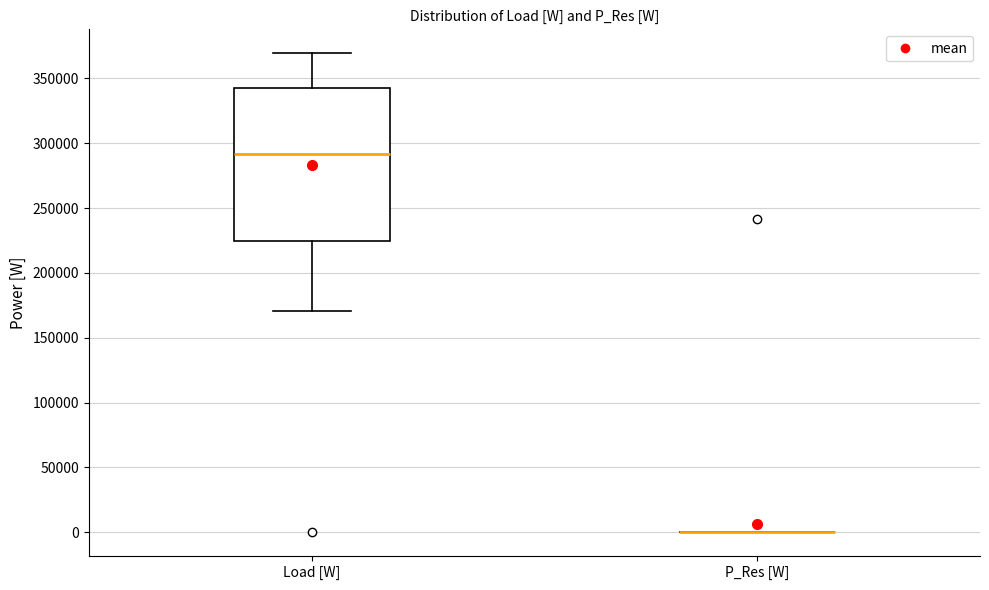

Reading left to right, transcribe this box plot: for each box, give where its median line is, the range the box spans, and where its two whiskers end, as read against the y-axis. The values are not printed on the chart, so give them approximately, as read against the axis.

Load [W]: median 290000, box 225000 to 340000, whiskers 170000 to 370000
P_Res [W]: box collapsed to a line at 0, whiskers 0 to 0